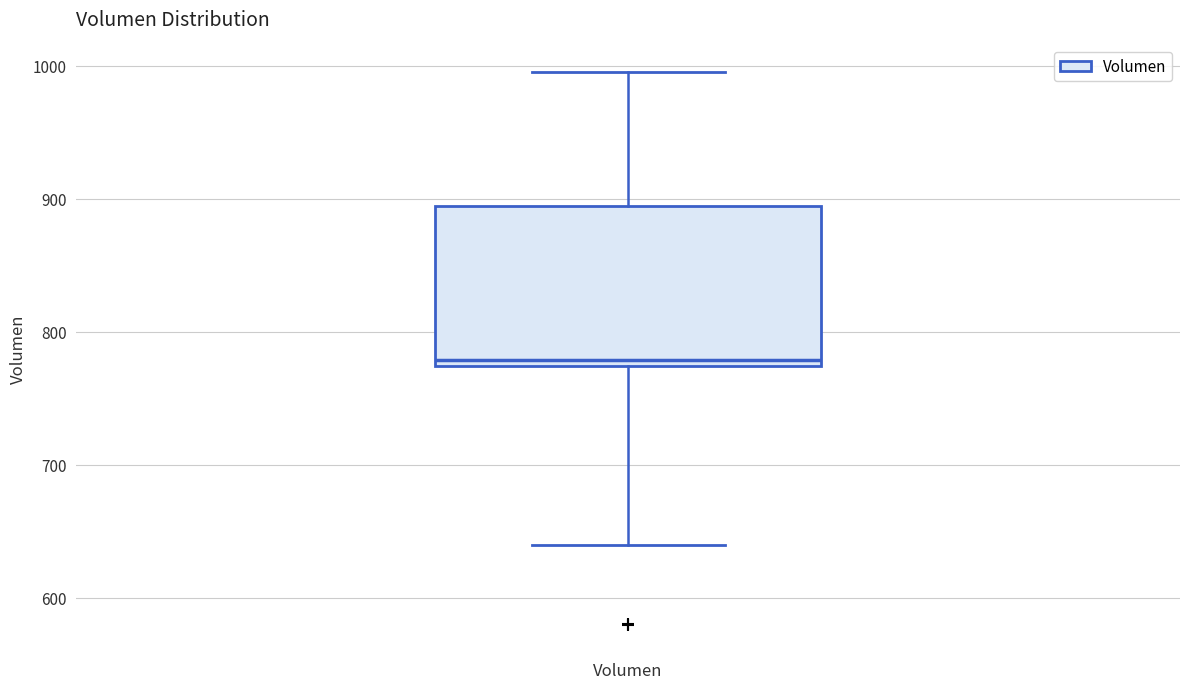

Where is the upper edge of the box for Volumen on the y-axis? The values are not printed on the chart, so give them approximately, as read against the axis.

890